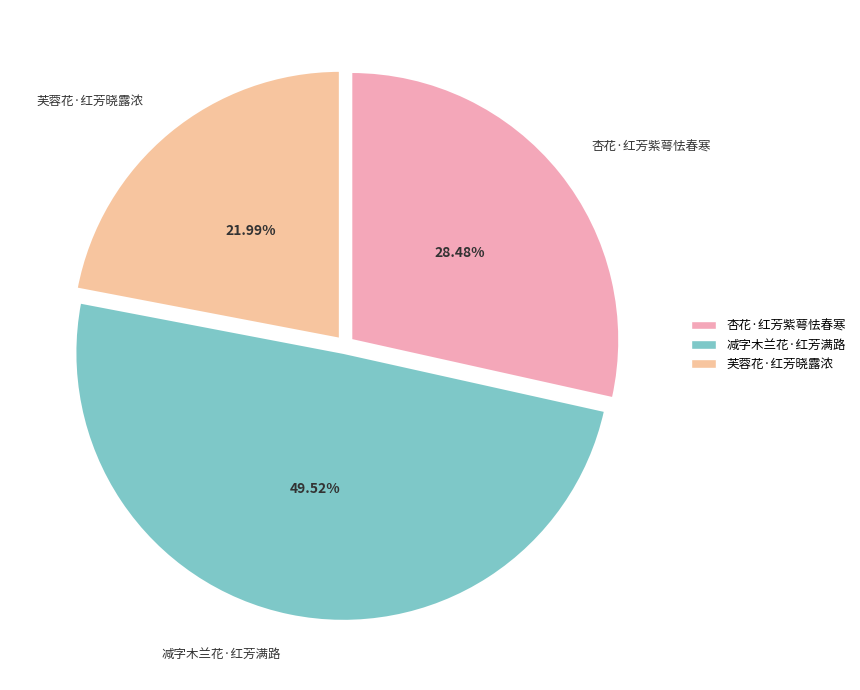

What is the largest slice in the pie chart?

减字木兰花·红芳满路